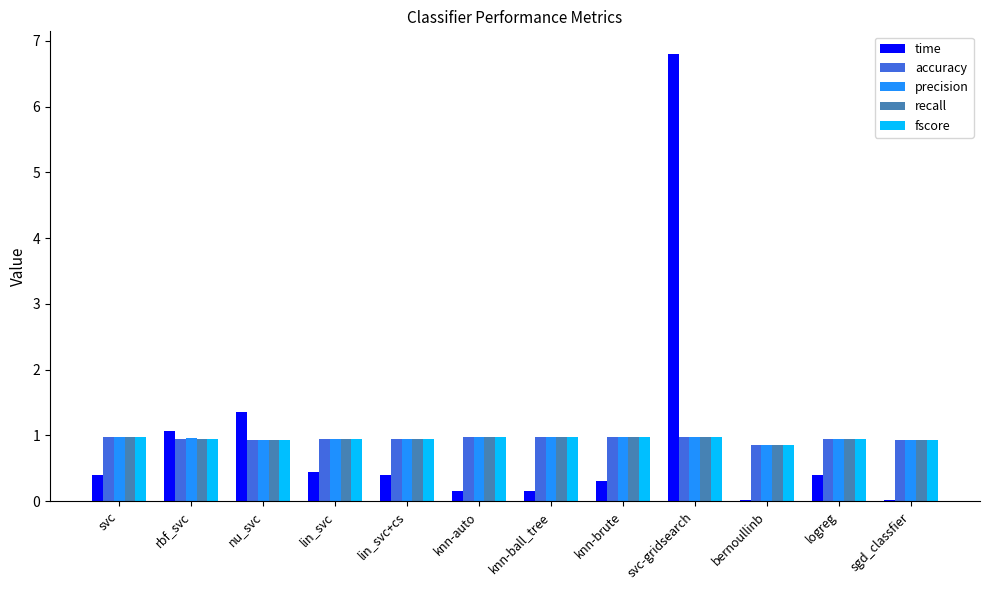

At which category does the chart reach its peak across all series?

svc-gridsearch